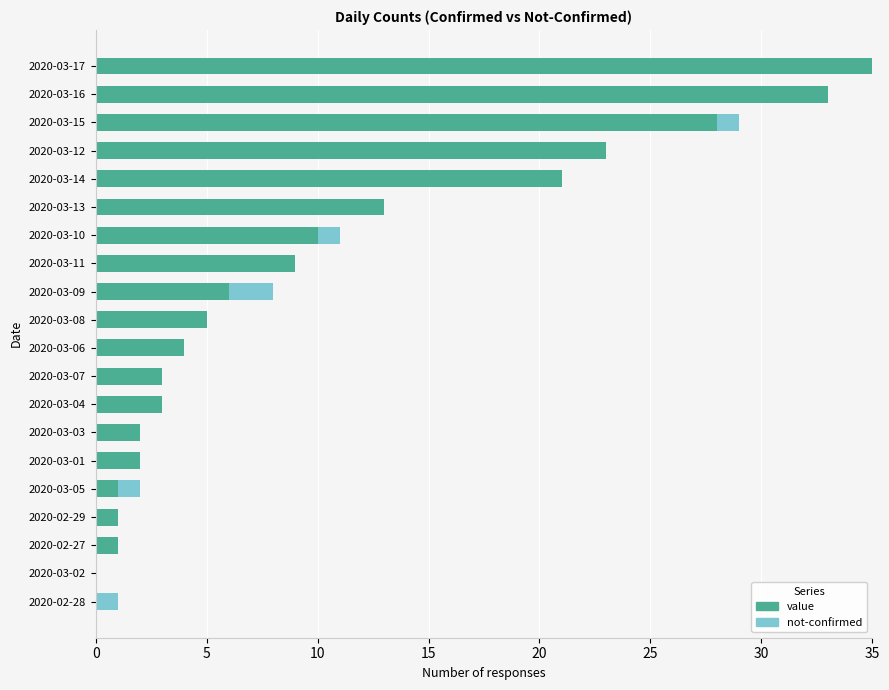

True or false: value has a value of 8 at 2020-03-14.

False